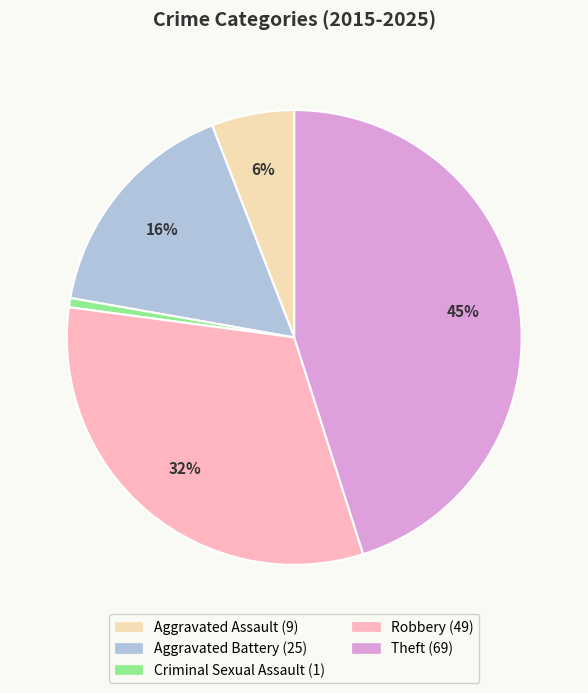

To the nearest percent, what is the combined percentage of Aggravated Assault and Aggravated Battery?

22%